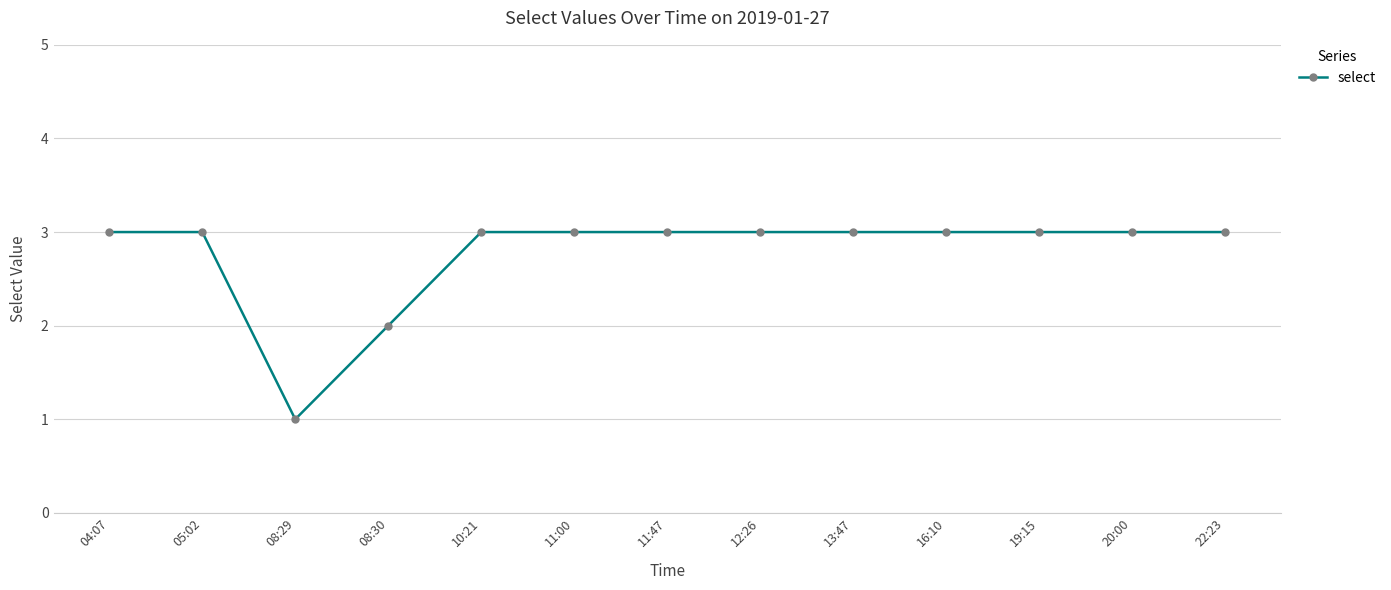

What is the sum of all values?

36